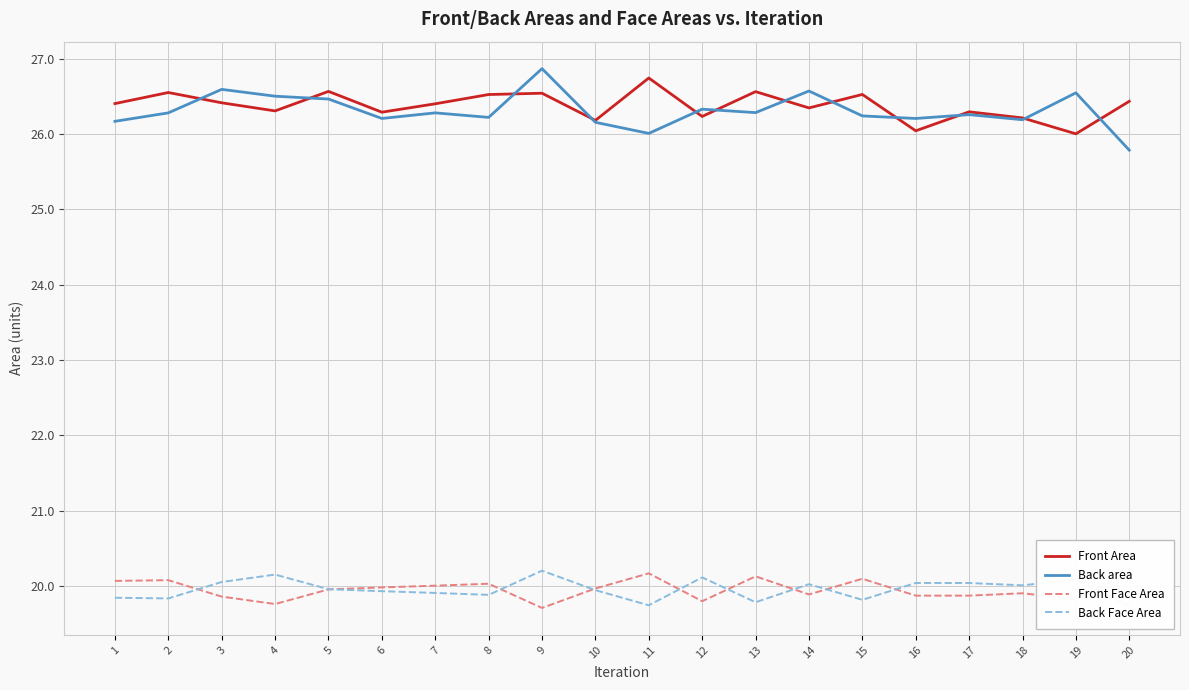

What is the smallest value displayed?

19.7